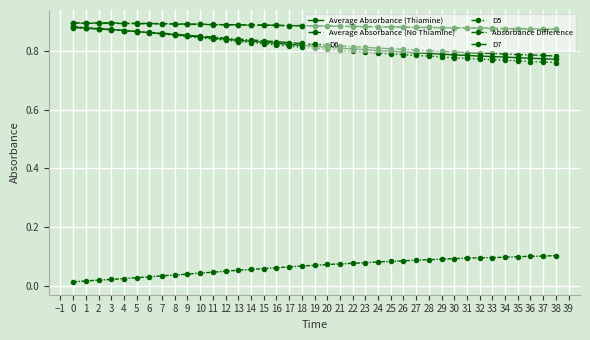

Reading right to left, transcribe all the data shown in this chart.

Average Absorbance (Thiamine): 0.8	0.8	0.8	0.8	0.8	0.8	0.8	0.8	0.8	0.8	0.8	0.8	0.8	0.8	0.8	0.8	0.8	0.8	0.8	0.8	0.8	0.8	0.8	0.8	0.8	0.8	0.8	0.8	0.8	0.9	0.9	0.9	0.9	0.9	0.9	0.9	0.9	0.9	0.9
Average Absorbance (No Thiamine): 0.9	0.9	0.9	0.9	0.9	0.9	0.9	0.9	0.9	0.9	0.9	0.9	0.9	0.9	0.9	0.9	0.9	0.9	0.9	0.9	0.9	0.9	0.9	0.9	0.9	0.9	0.9	0.9	0.9	0.9	0.9	0.9	0.9	0.9	0.9	0.9	0.9	0.9	0.9
D6: 0.8	0.8	0.8	0.8	0.8	0.8	0.8	0.8	0.8	0.8	0.8	0.8	0.8	0.8	0.8	0.8	0.8	0.8	0.8	0.8	0.8	0.8	0.8	0.8	0.8	0.8	0.8	0.8	0.8	0.8	0.9	0.9	0.9	0.9	0.9	0.9	0.9	0.9	0.9
D5: 0.8	0.8	0.8	0.8	0.8	0.8	0.8	0.8	0.8	0.8	0.8	0.8	0.8	0.8	0.8	0.8	0.8	0.8	0.8	0.8	0.8	0.8	0.8	0.8	0.8	0.8	0.8	0.8	0.9	0.9	0.9	0.9	0.9	0.9	0.9	0.9	0.9	0.9	0.9
Absorbance Difference: 0.1	0.1	0.1	0.1	0.1	0.1	0.1	0.1	0.1	0.1	0.1	0.1	0.1	0.1	0.1	0.1	0.1	0.1	0.1	0.1	0.1	0.1	0.1	0.1	0.1	0.1	0.0	0.0	0.0	0.0	0.0	0.0	0.0	0.0	0.0	0.0	0.0	0.0	0.0
D7: 0.9	0.9	0.9	0.9	0.9	0.9	0.9	0.9	0.9	0.9	0.9	0.9	0.9	0.9	0.9	0.9	0.9	0.9	0.9	0.9	0.9	0.9	0.9	0.9	0.9	0.9	0.9	0.9	0.9	0.9	0.9	0.9	0.9	0.9	0.9	0.9	0.9	0.9	0.9